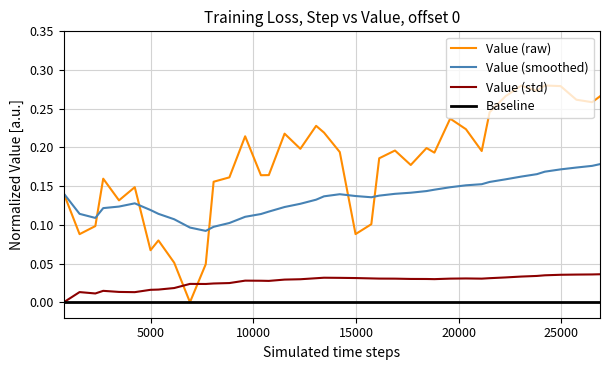

List the series in order of their peak value, lowest first.

Baseline, Value (std), Value (smoothed), Value (raw)